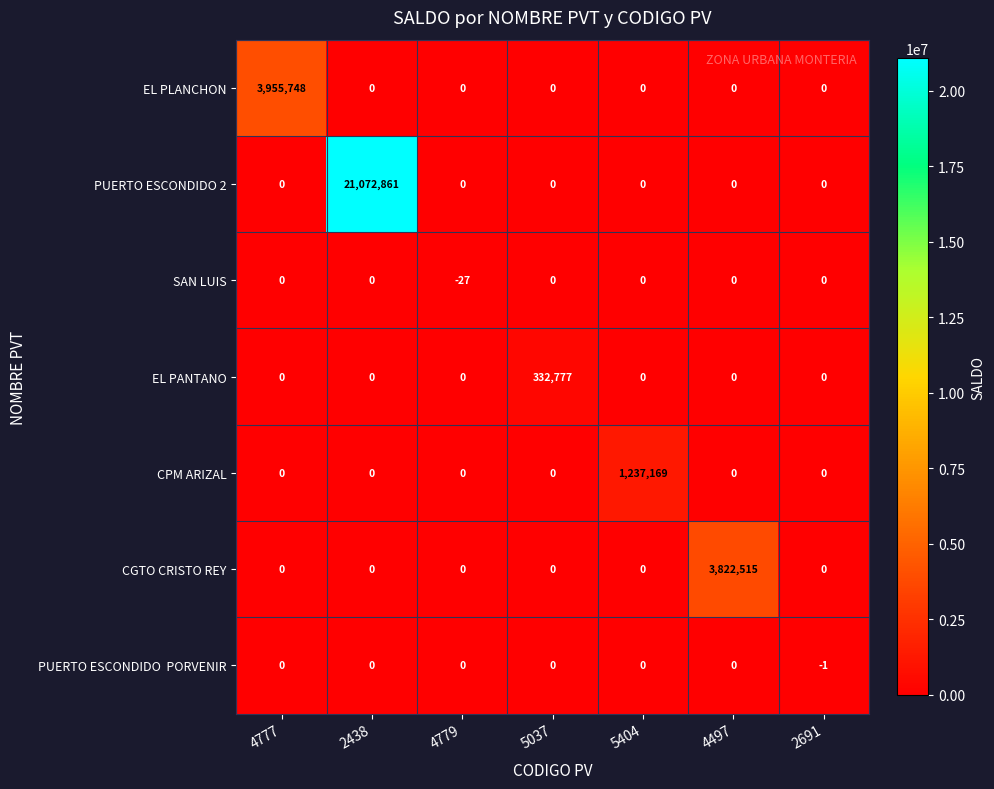

Which series has the largest total across all categories?

PUERTO ESCONDIDO 2